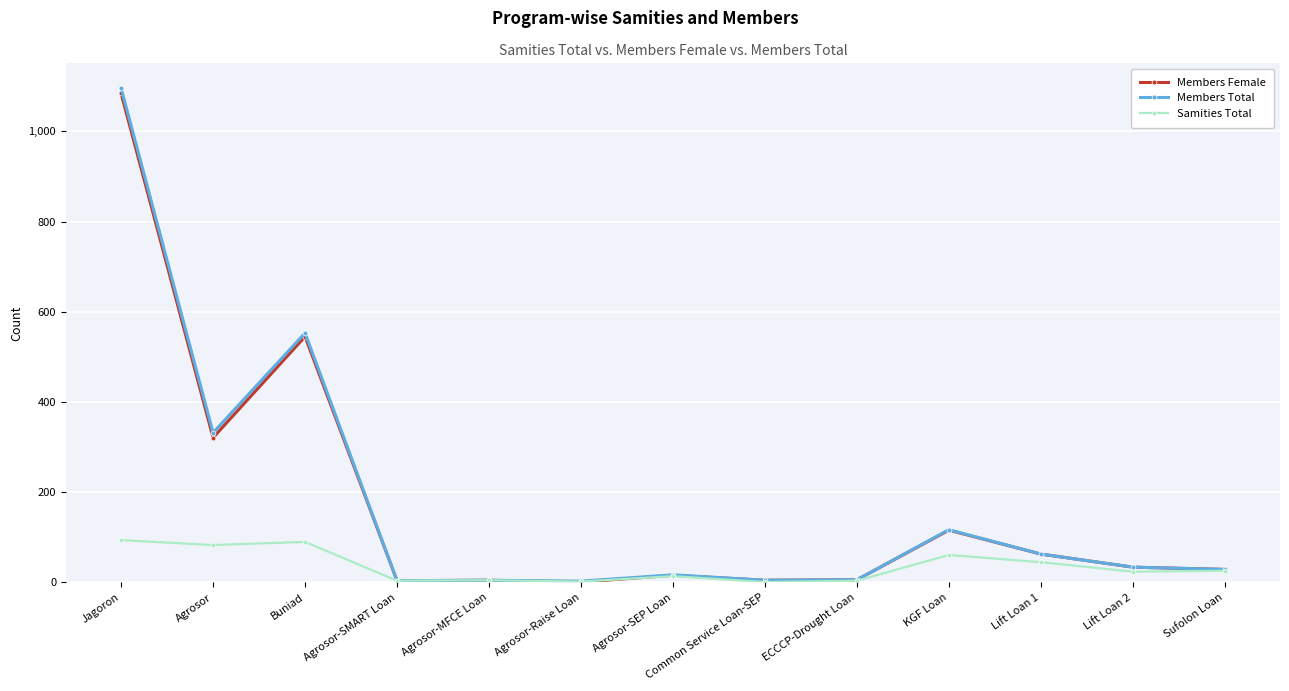

Count the number of categories in the chart.

13